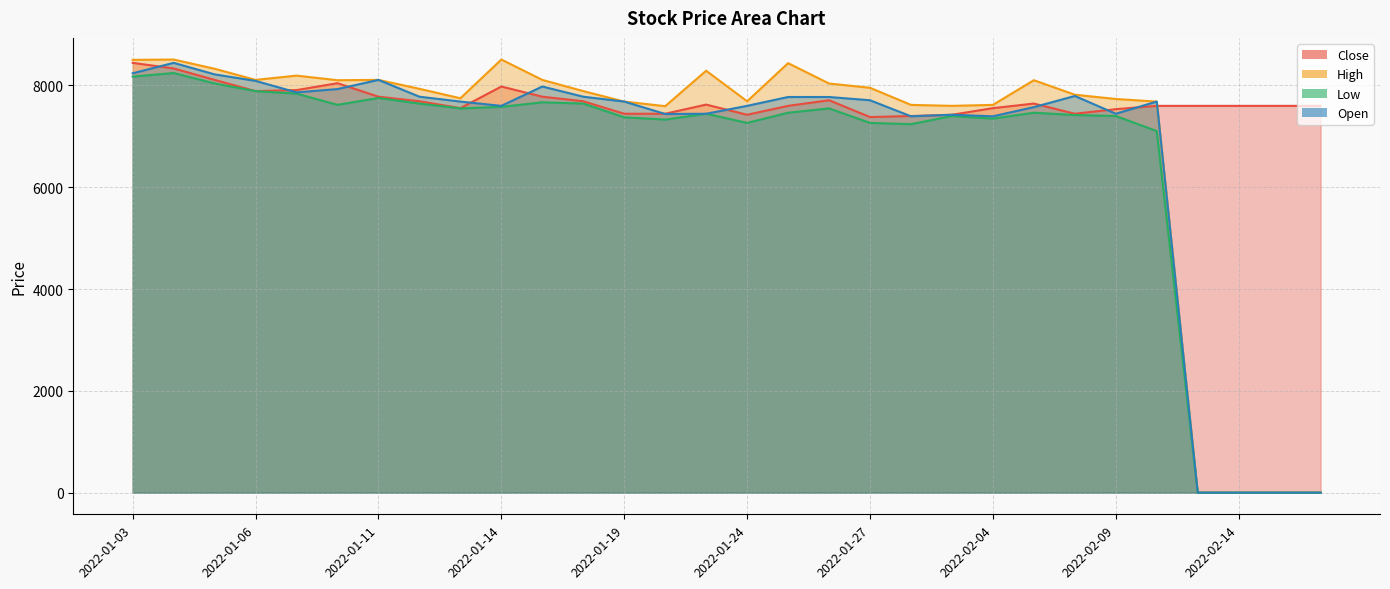

How many intersections are there between Close and High?

1